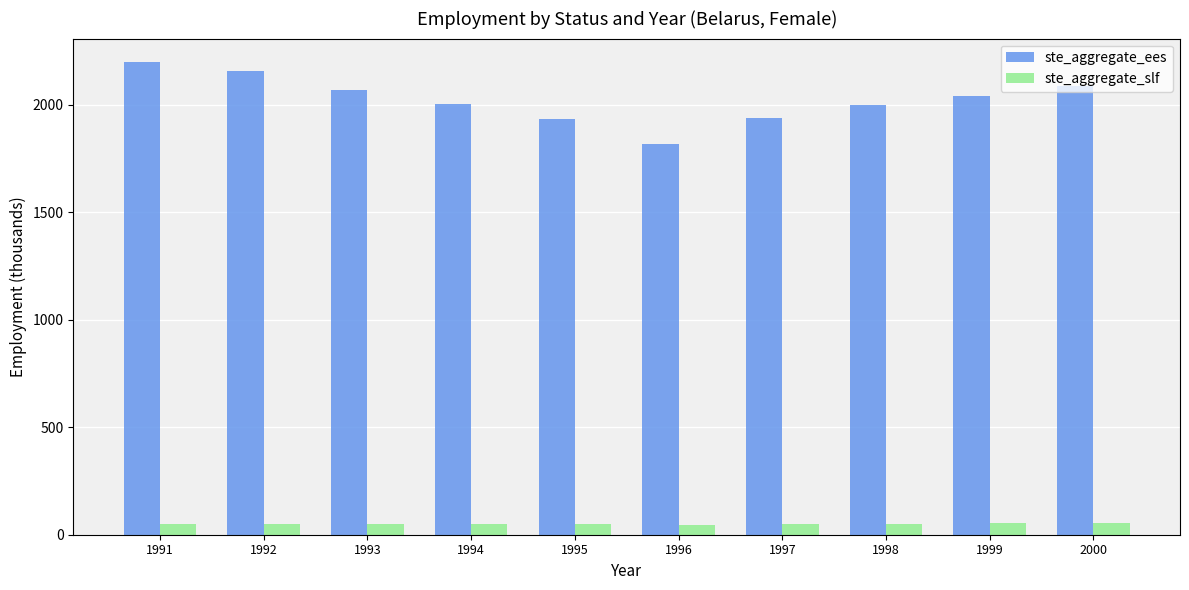

What is the total value across all series at 1998?

2050.6